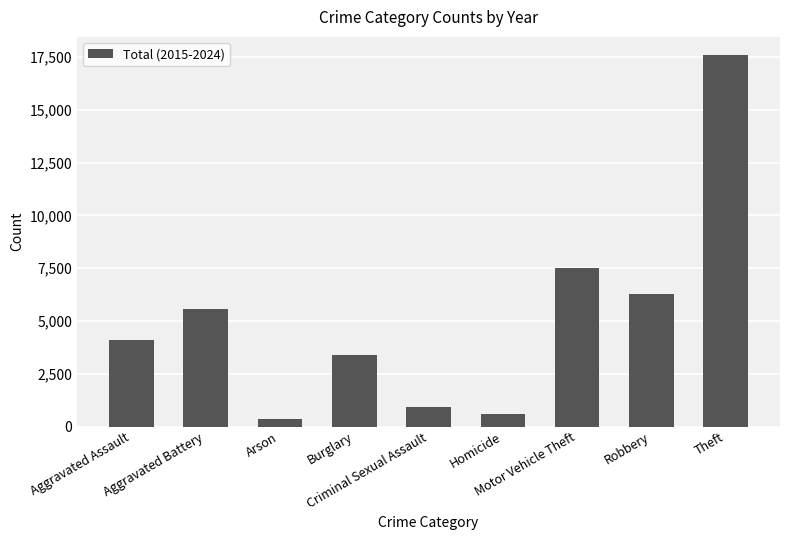

What position from the left is Theft?

9